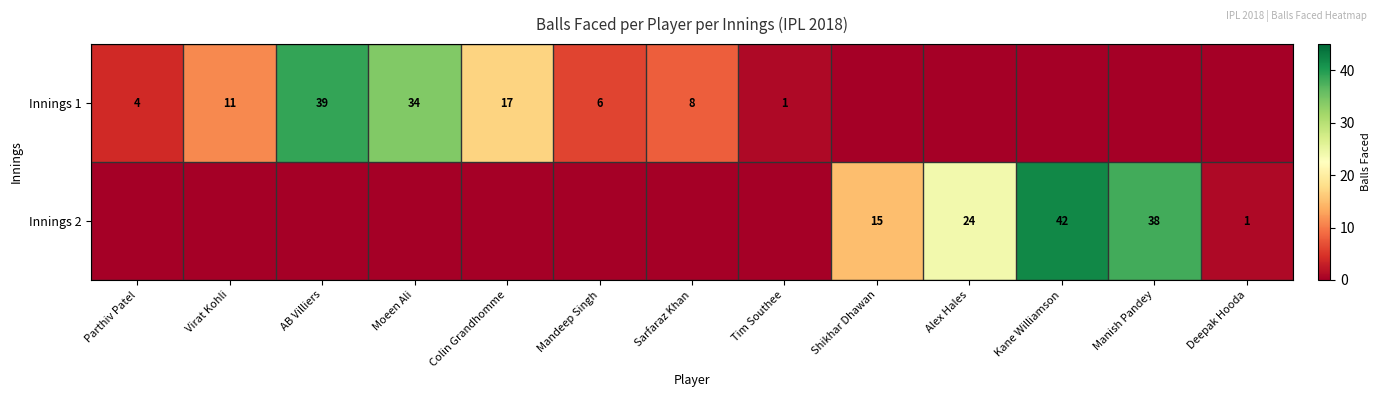

Is it true that Innings 2 equals 38 at Manish Pandey?

True